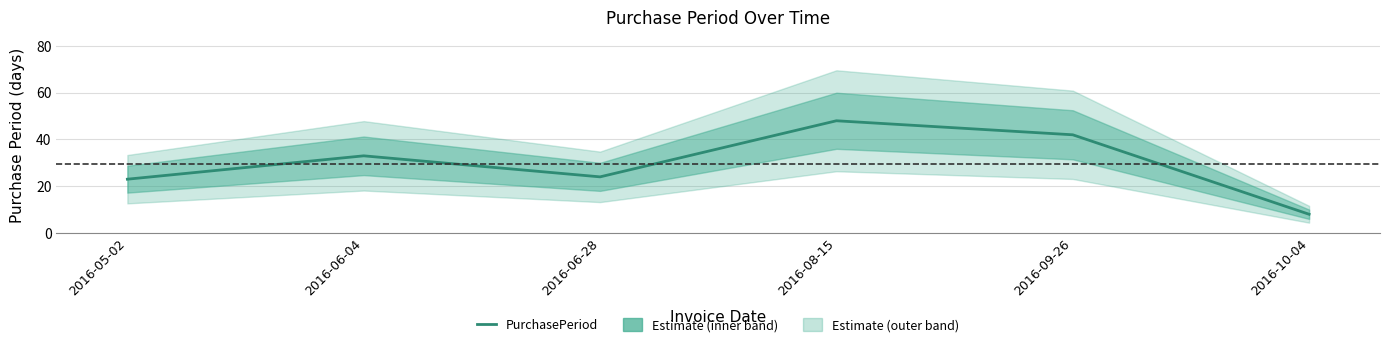

Where is the first local maximum?

2016-06-04